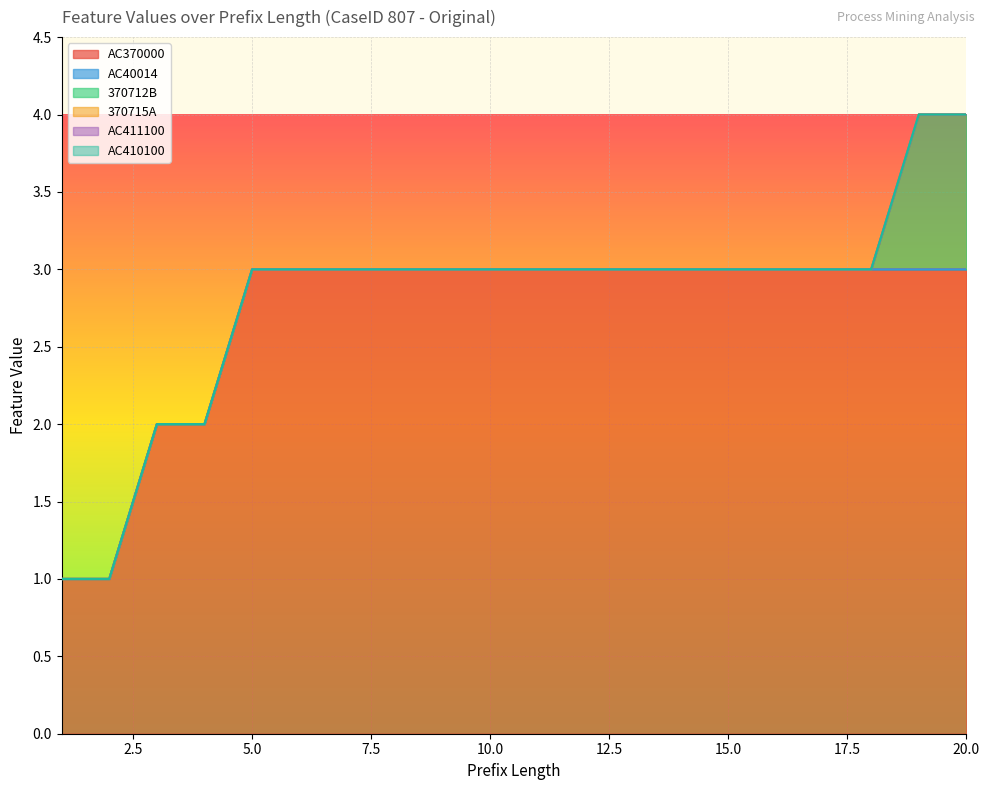

True or false: AC370000 and AC410100 intersect in this chart.

False